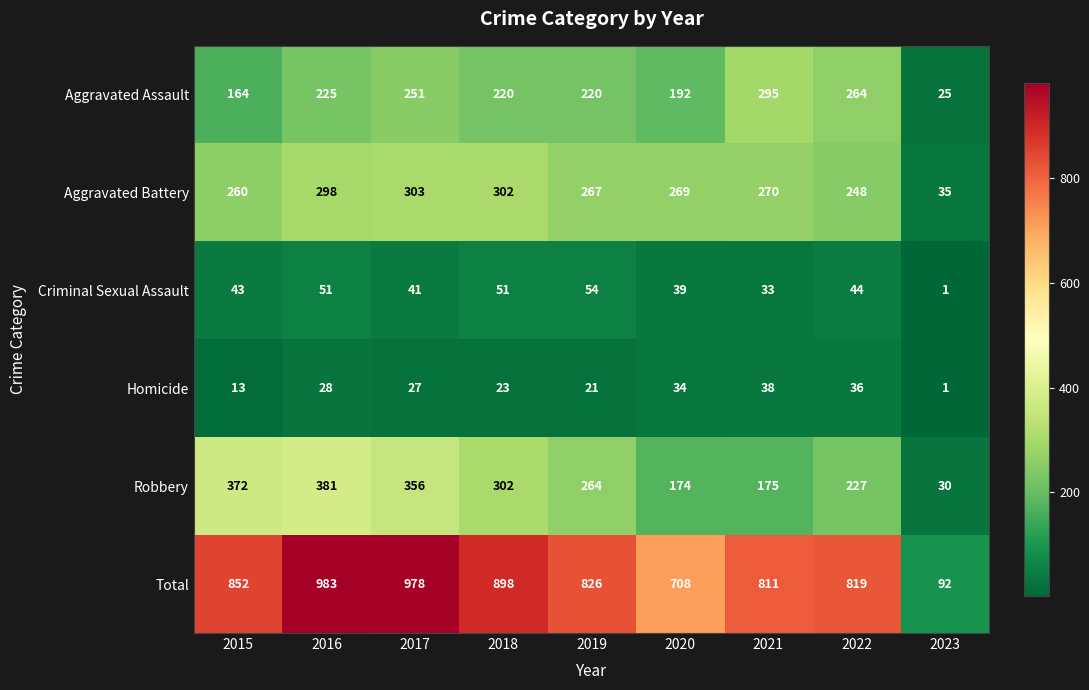

What is the difference between the Aggravated Battery values at 2023 and 2020?

234